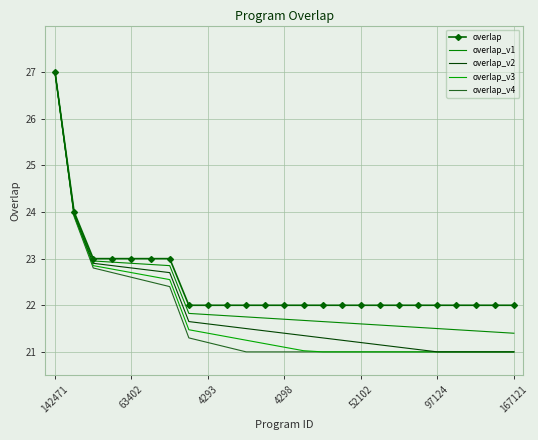

How many lines are shown in the chart?

5